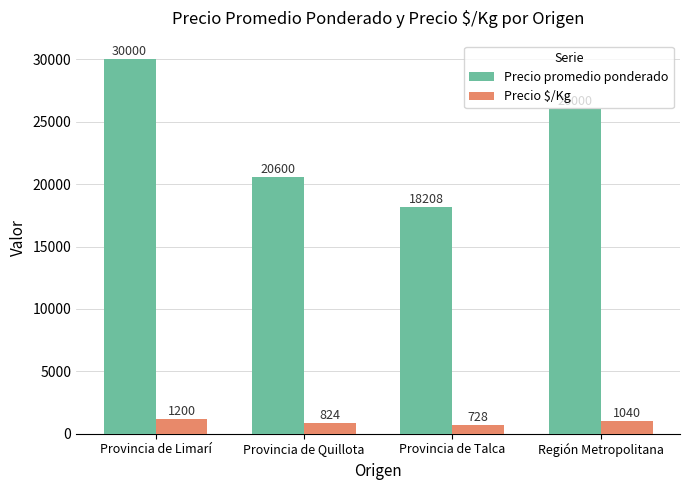

How many bars are there in each group?

2